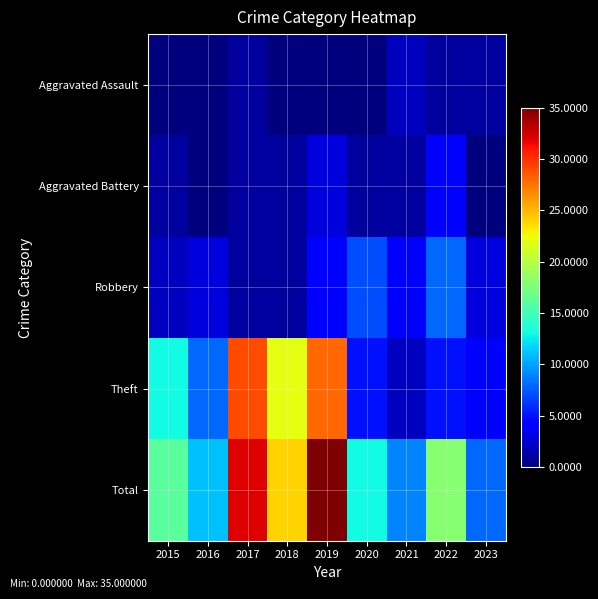

At which category is the sum across all series the highest?

2019